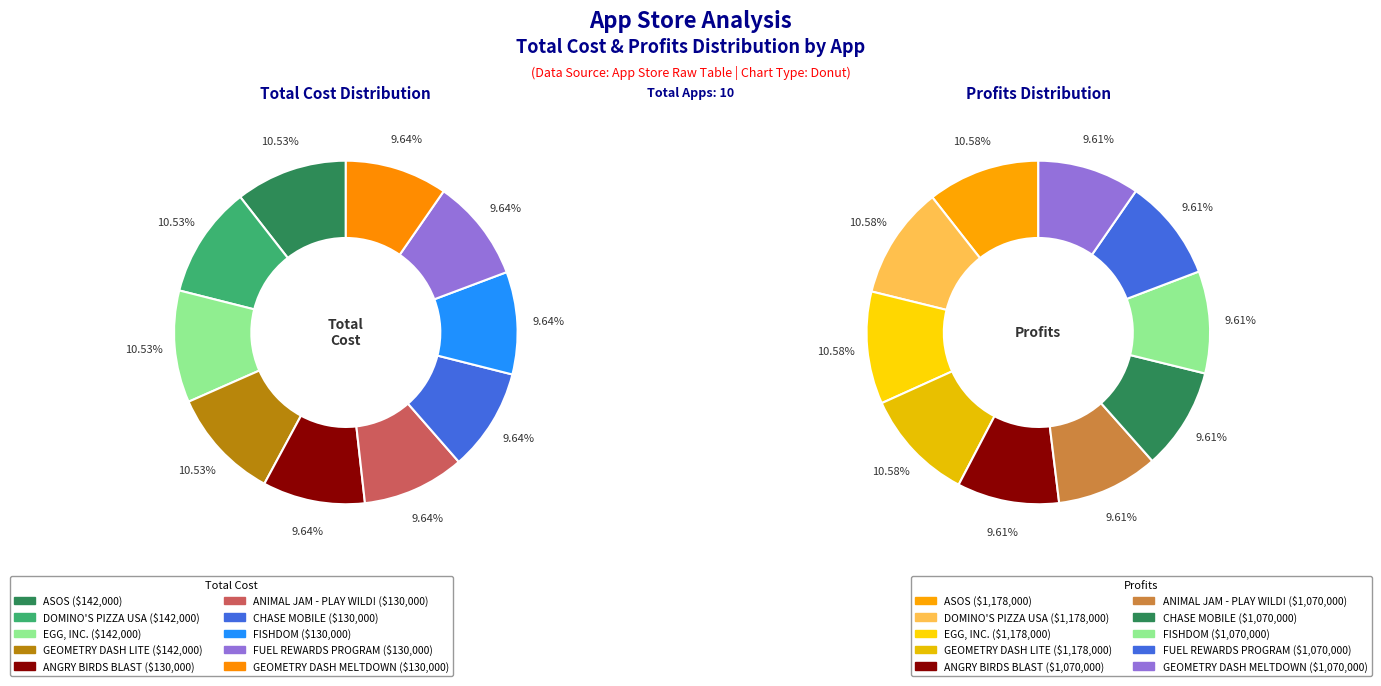

How much of the chart is everything except FUEL REWARDS PROGRAM?

90.4%